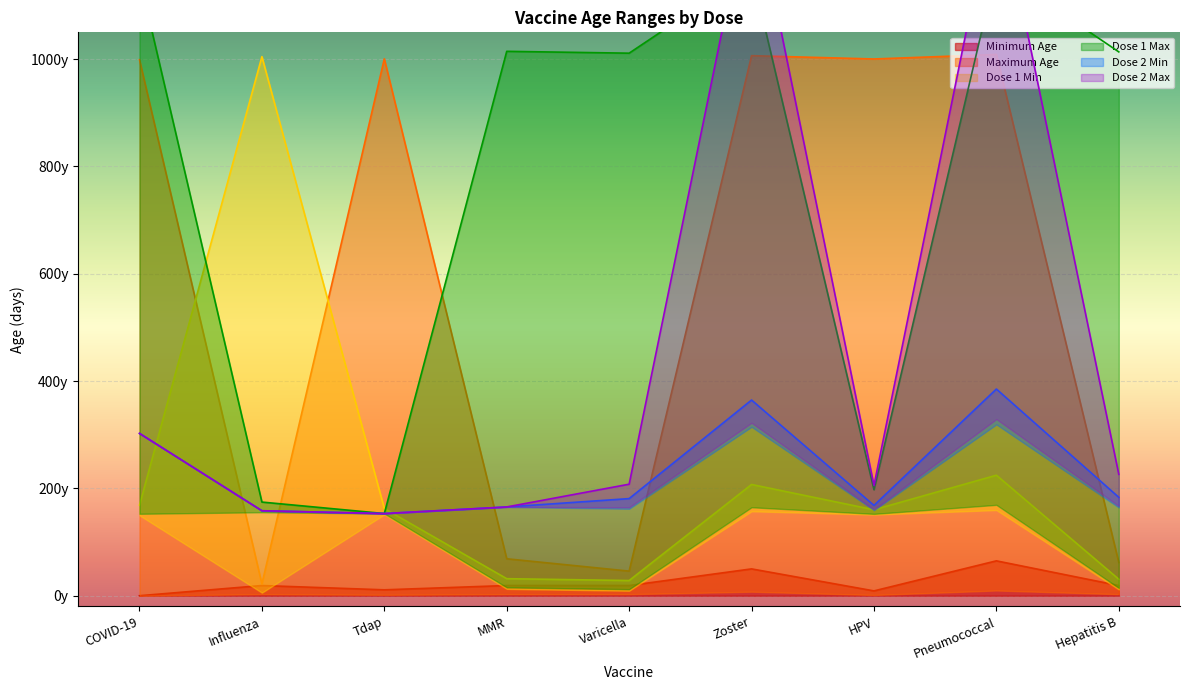

At which label does Dose 2 Max first exceed 207?

COVID-19